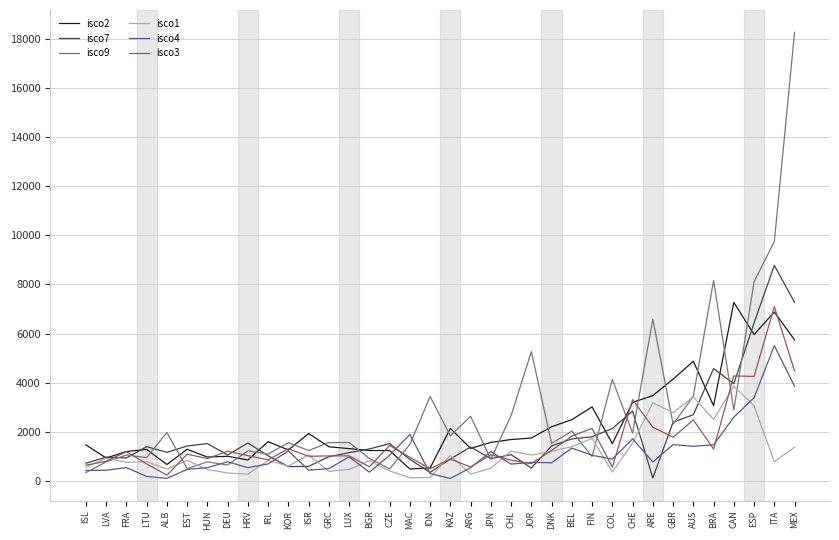

What is the average value of the isco9 series?

2916